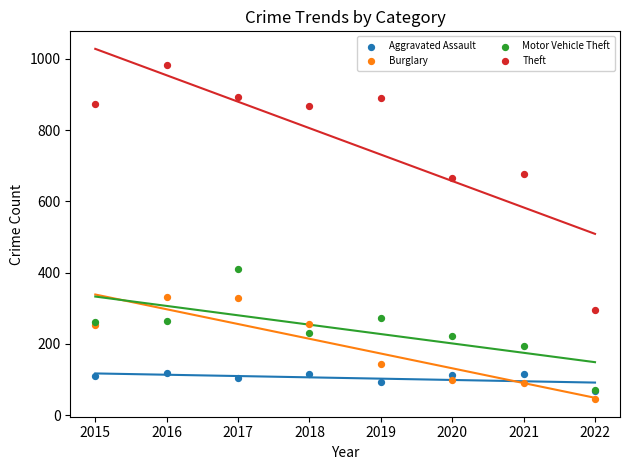

Which series has the widest spread of Y values?

Theft